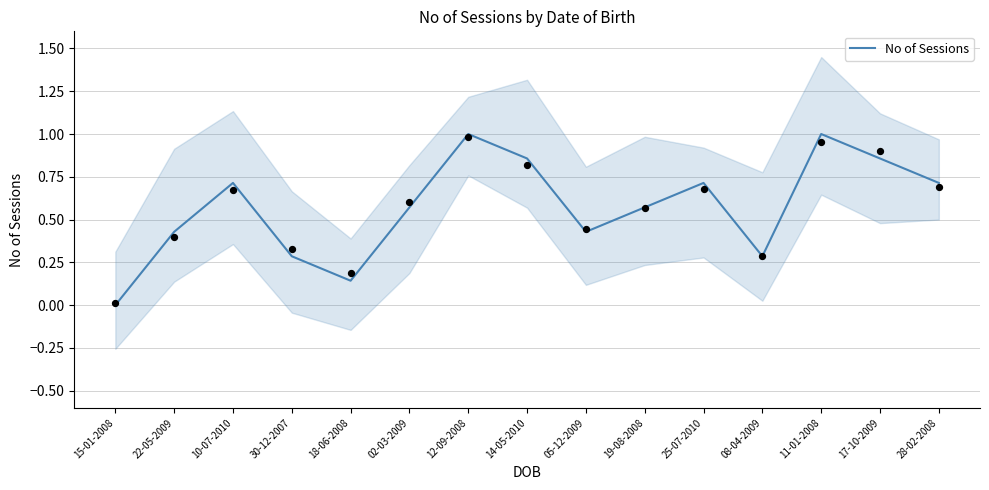

What is the change in value from 18-06-2008 to 05-12-2009?

+0.3